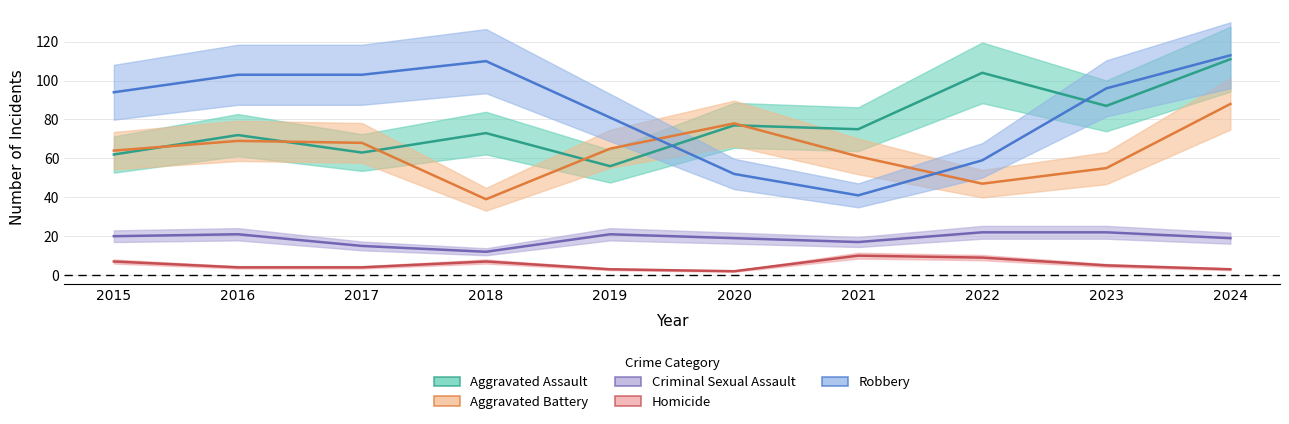

What is the sum of all Criminal Sexual Assault values?

188